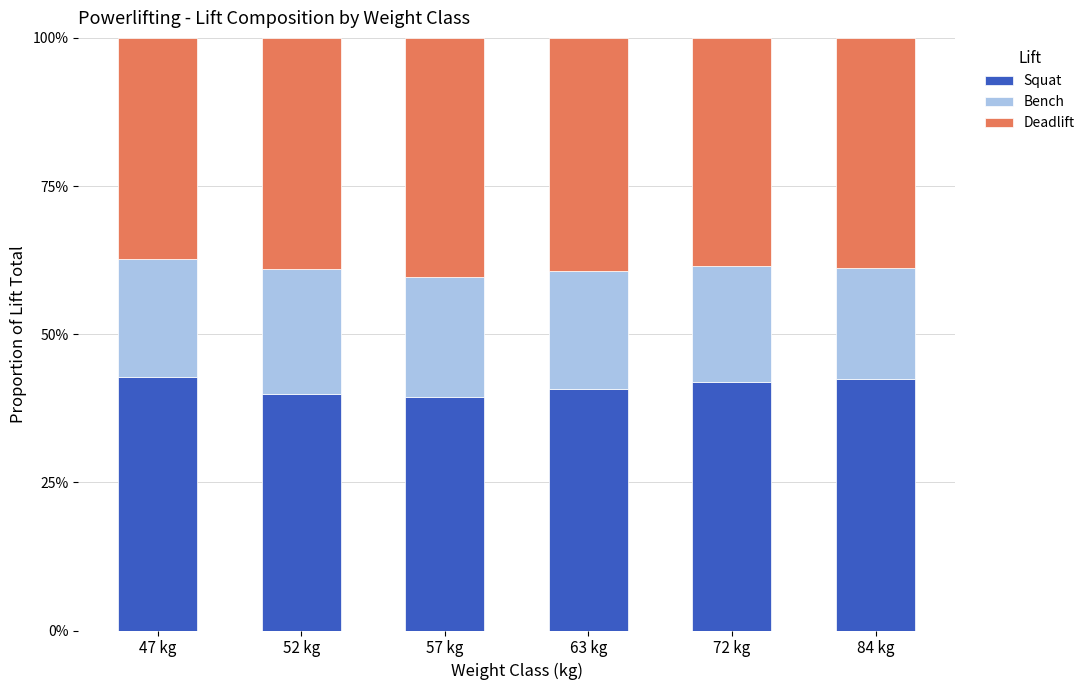

The Squat series shows 39.3 at 57 kg. True or false?

True